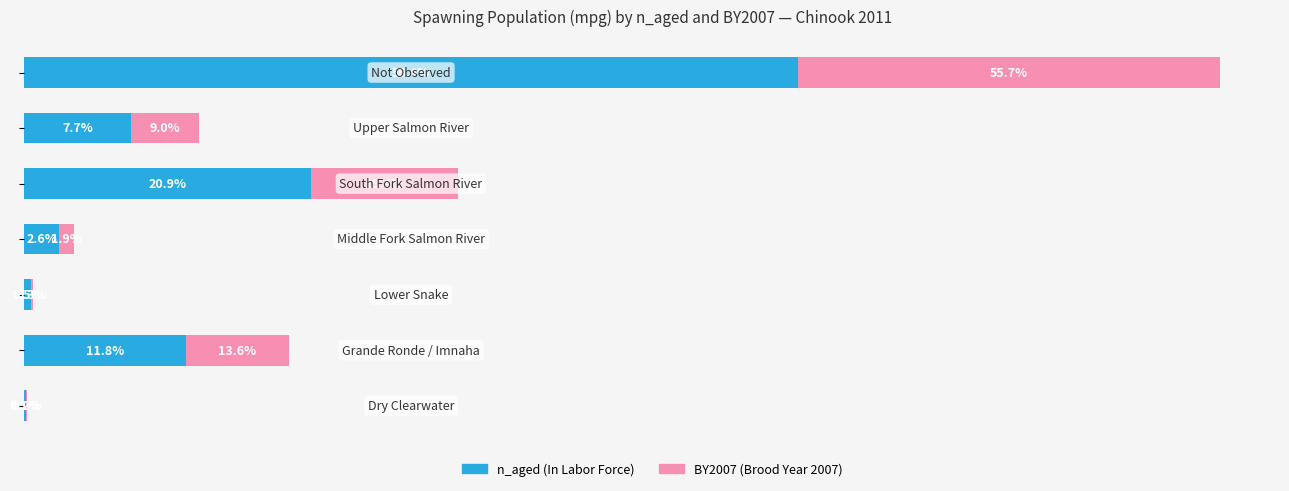

How many bars are there in total?

14